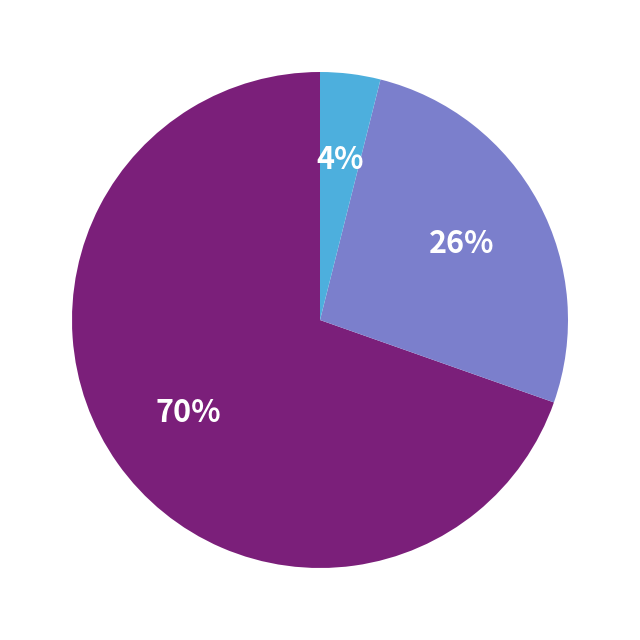

Does any single category account for the majority?

Yes